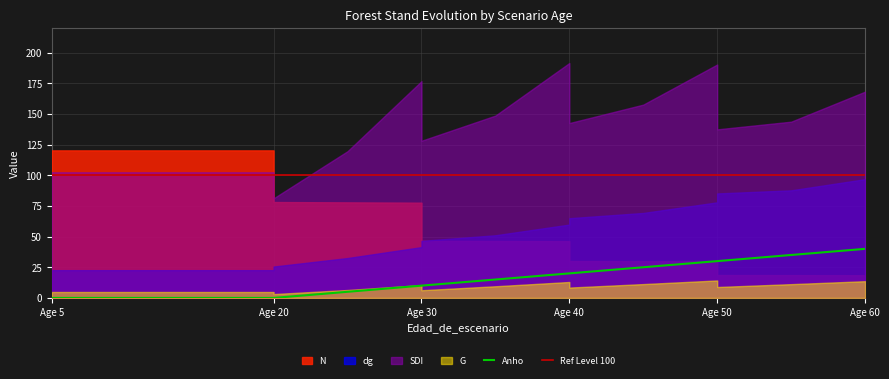

How many intersections are there between N and Anho?

1